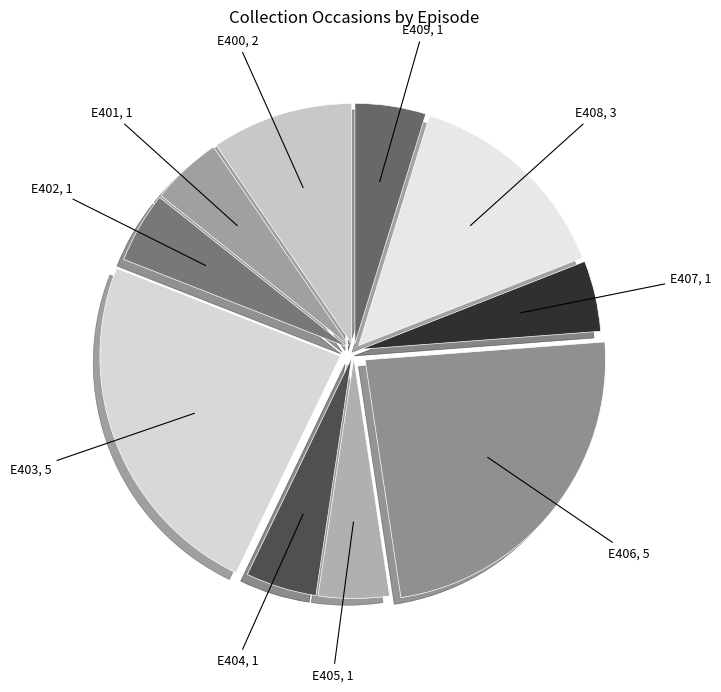

Which has a higher value, E409 or E403?

E403